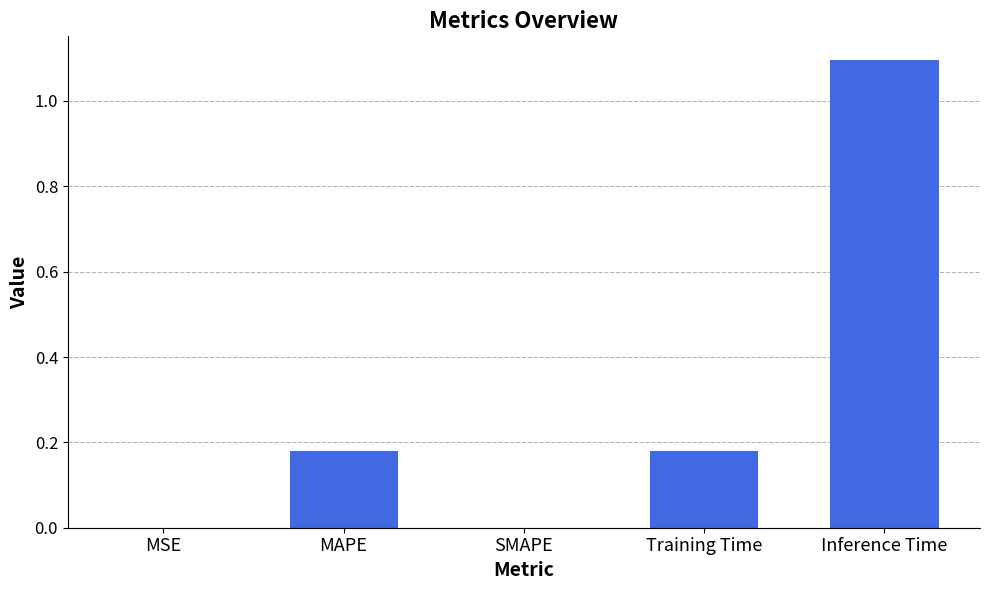

Are the bars grouped side by side (vs. stacked)?

No